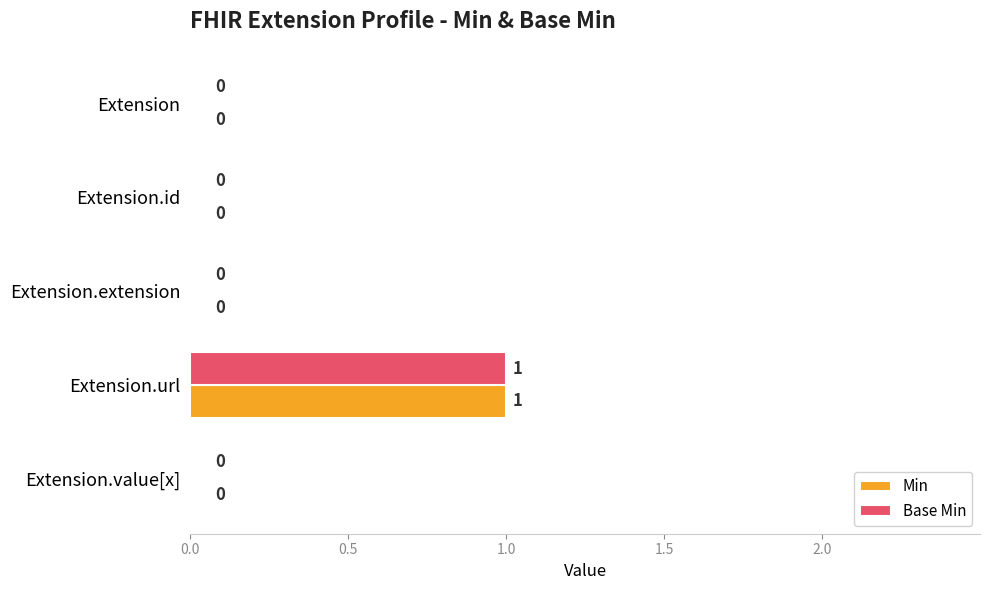

How many values in Min are above zero?

1